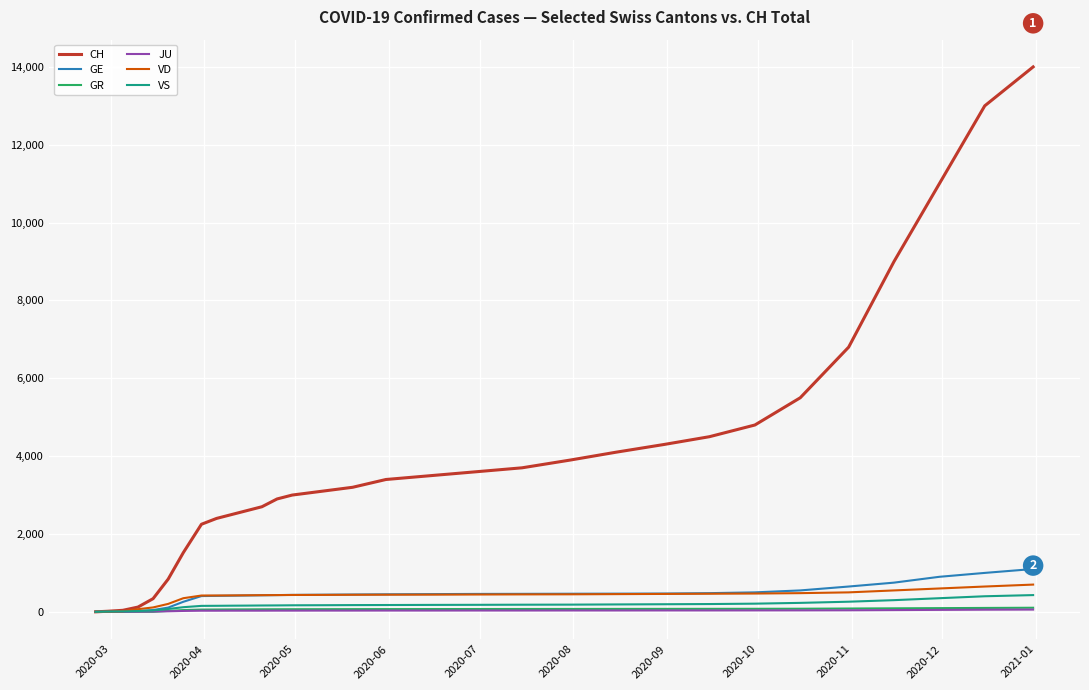

What is the difference between the maximum and minimum values in the VD series?

700